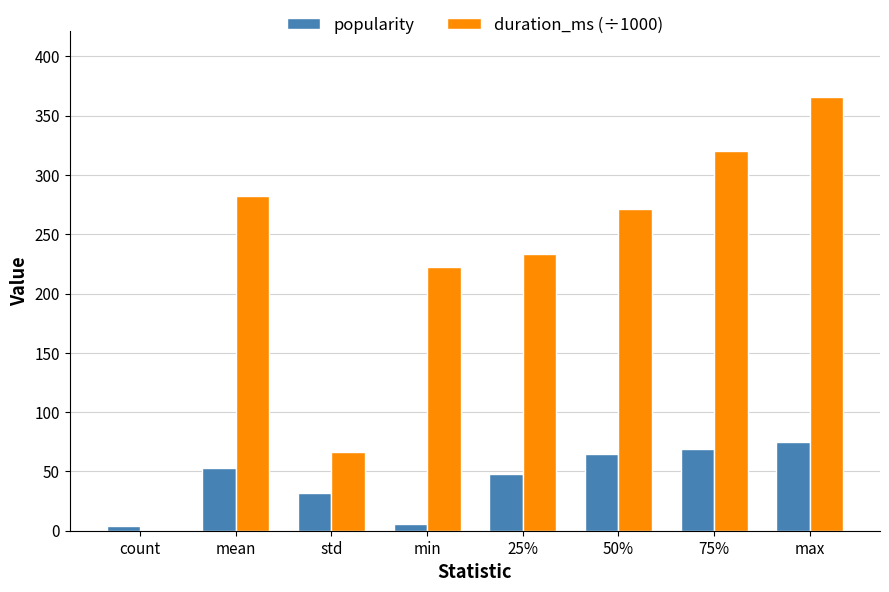

The value of popularity at std is 31.5. True or false?

True